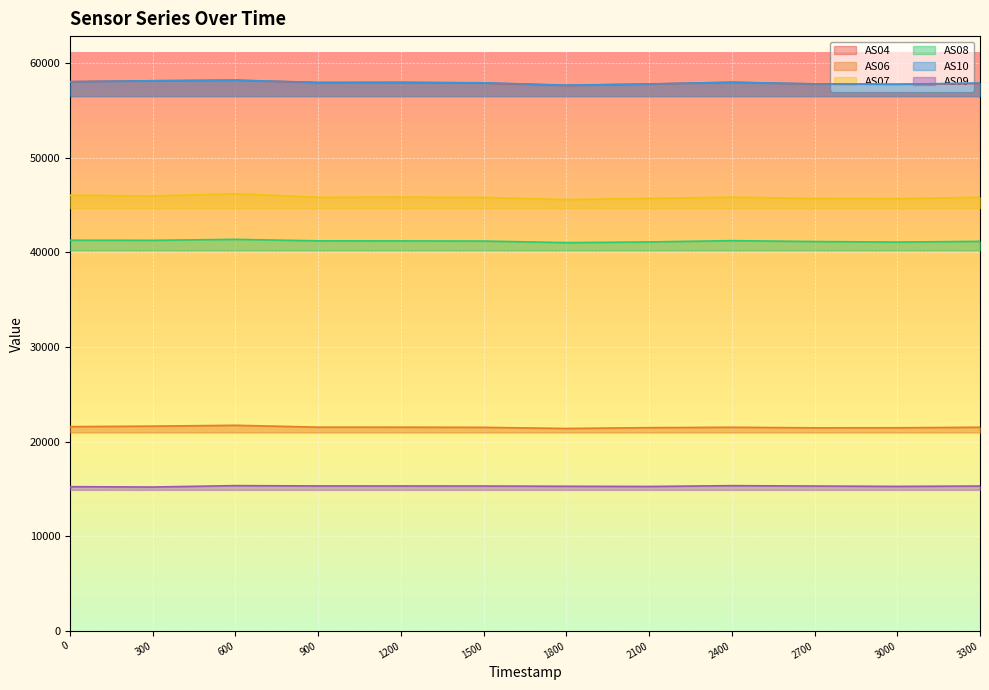

The value of AS08 at 1500 is 41191. True or false?

True